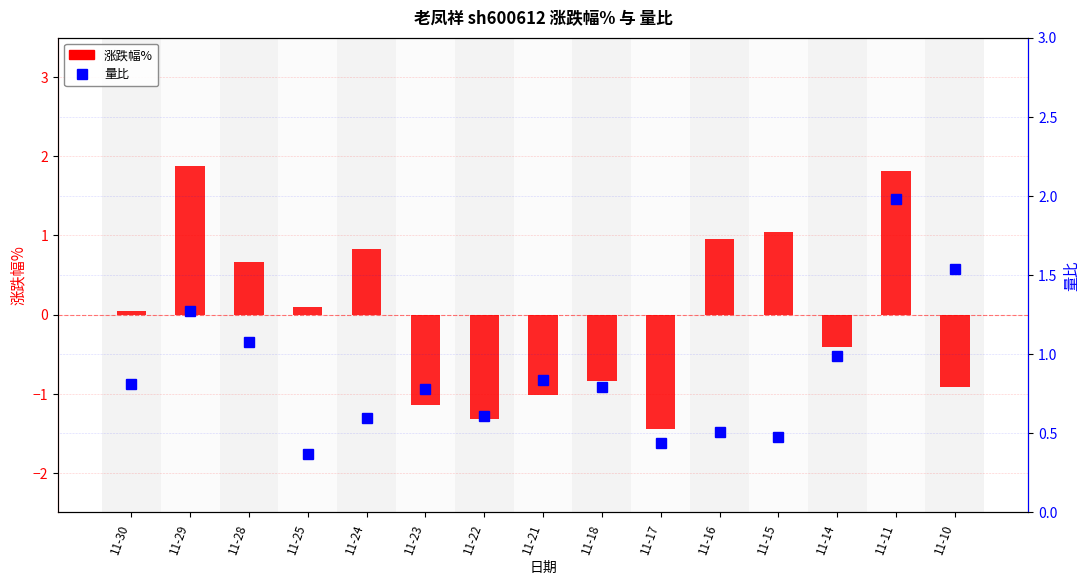

At which label is 涨跌幅% closest to 0?

11-30